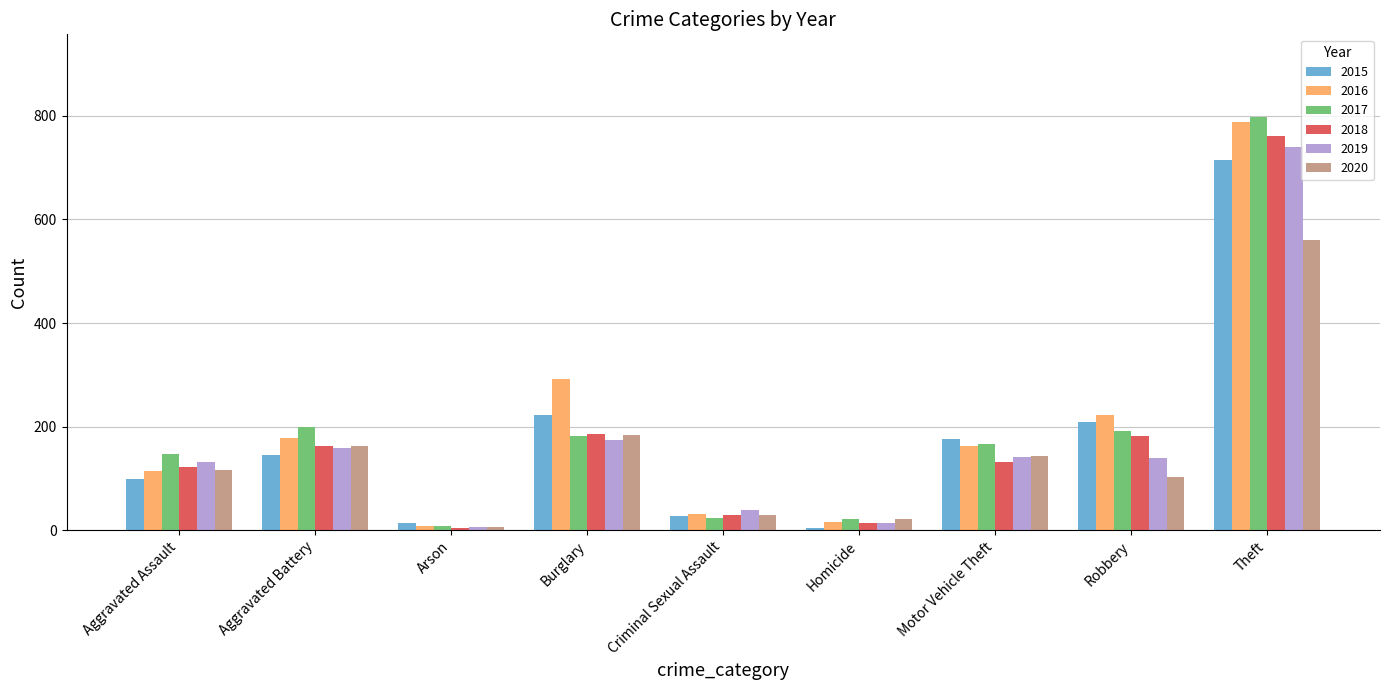

At which category is the sum across all series the highest?

Theft